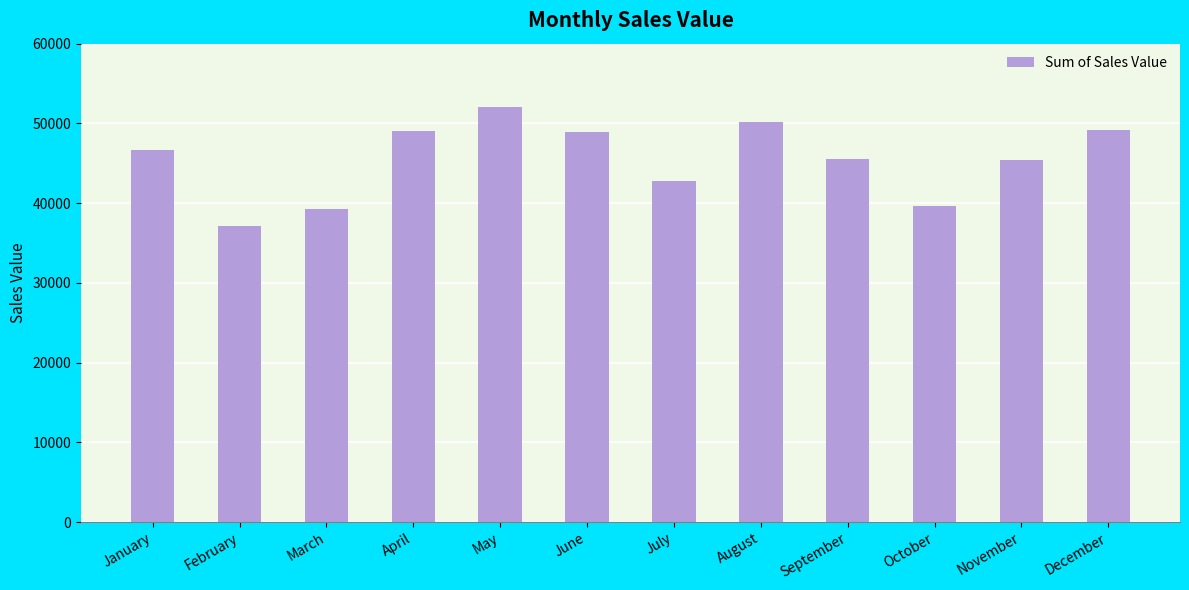

The chart shows a value of 10752 at July. True or false?

False